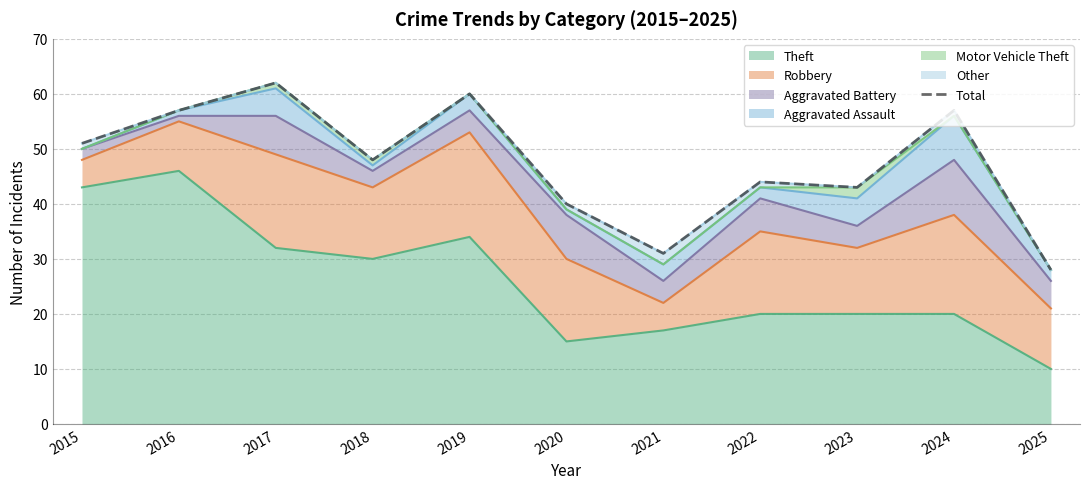

What is the sum of all values?

521